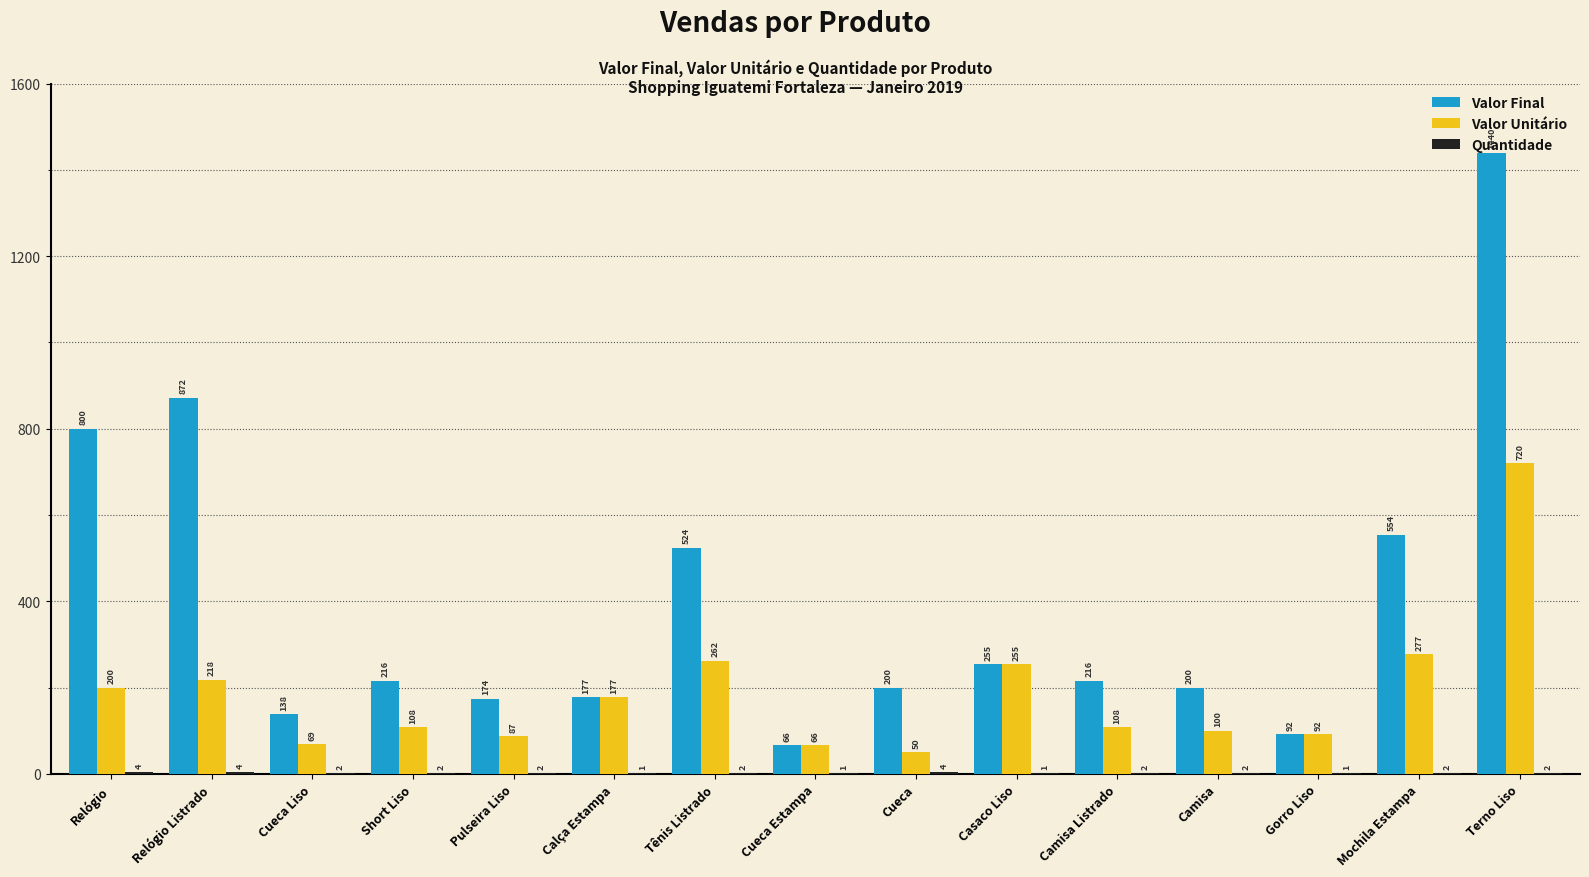

Between Short Liso and Pulseira Liso, which series saw the biggest shift?

Valor Final